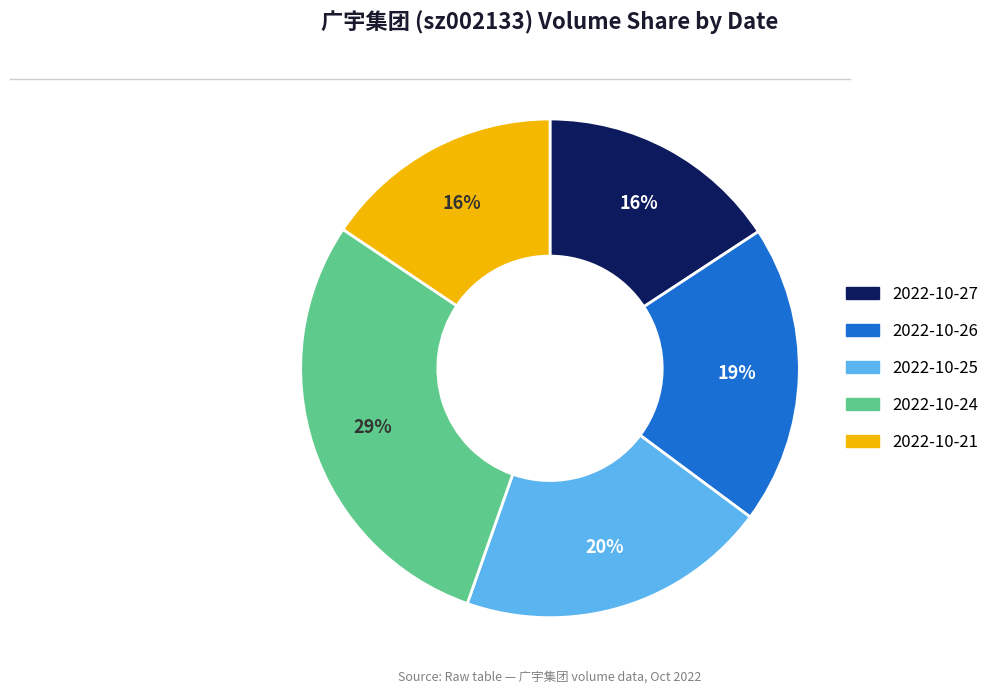

To the nearest percent, what portion does 2022-10-25 represent?

20%